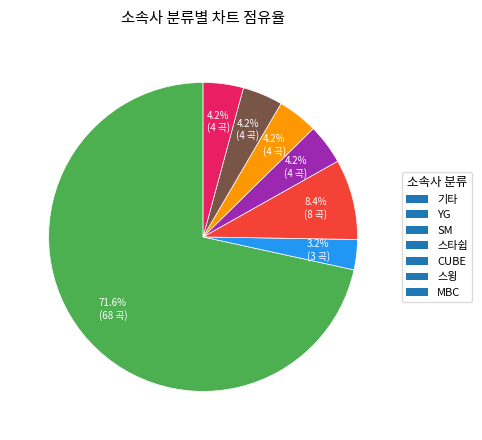

How many segments does this pie chart have?

7